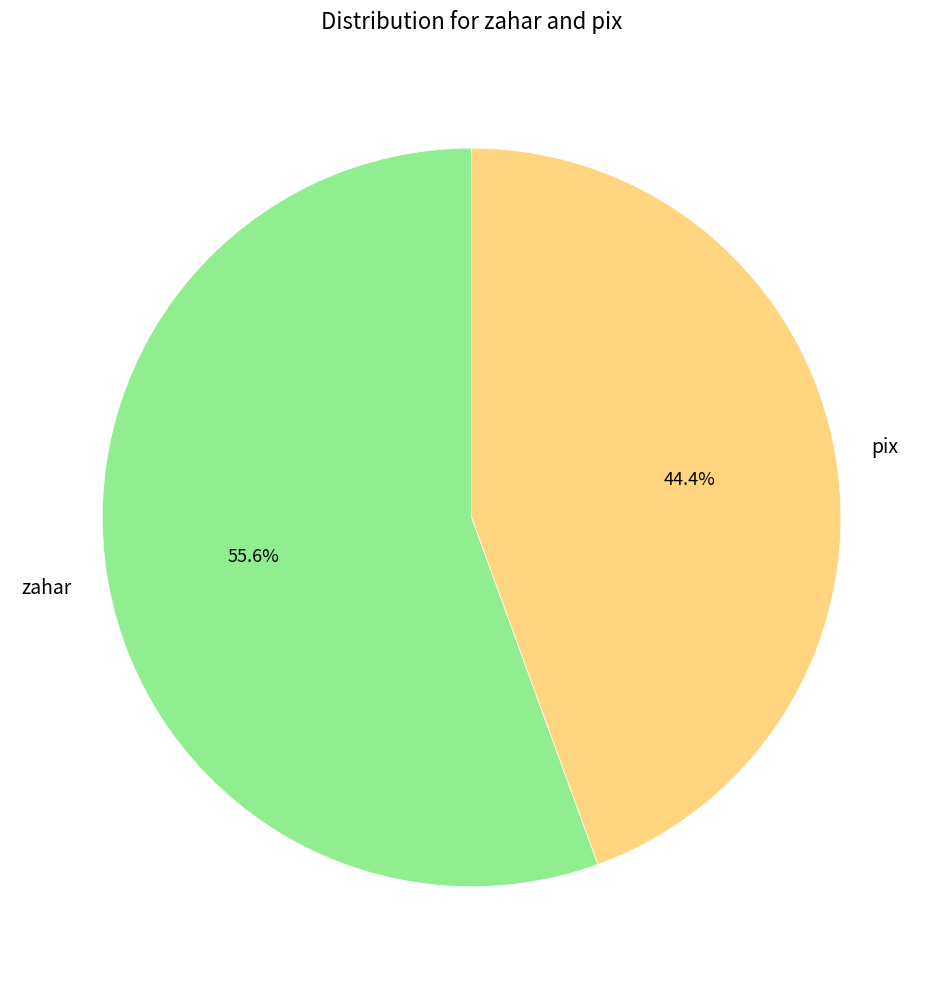

True or false: pix accounts for 36% of the total.

False